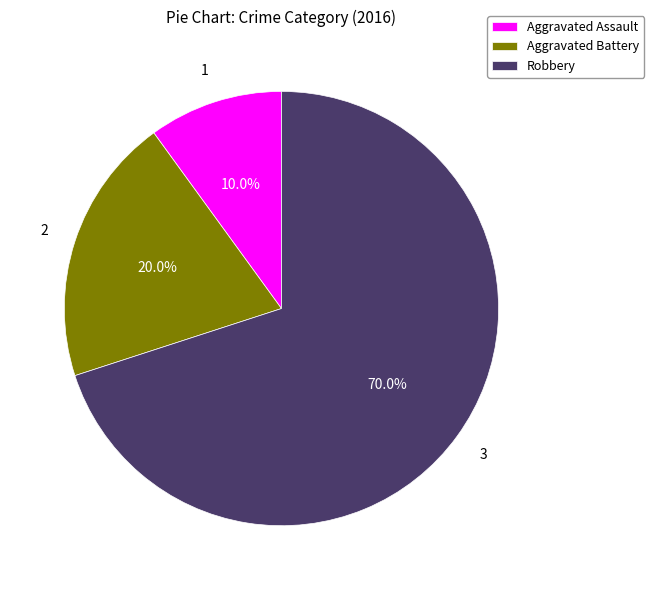

What percentage is the Aggravated Battery slice, to the nearest percent?

20%